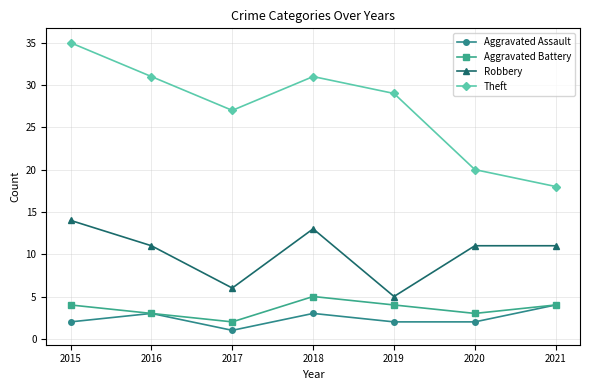

What is the total value across all series at 2021?

37